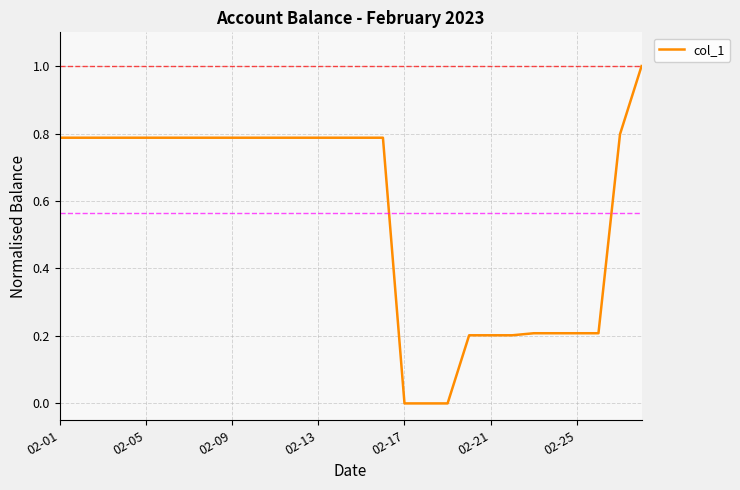

What is the difference between the maximum and minimum values?

1.0